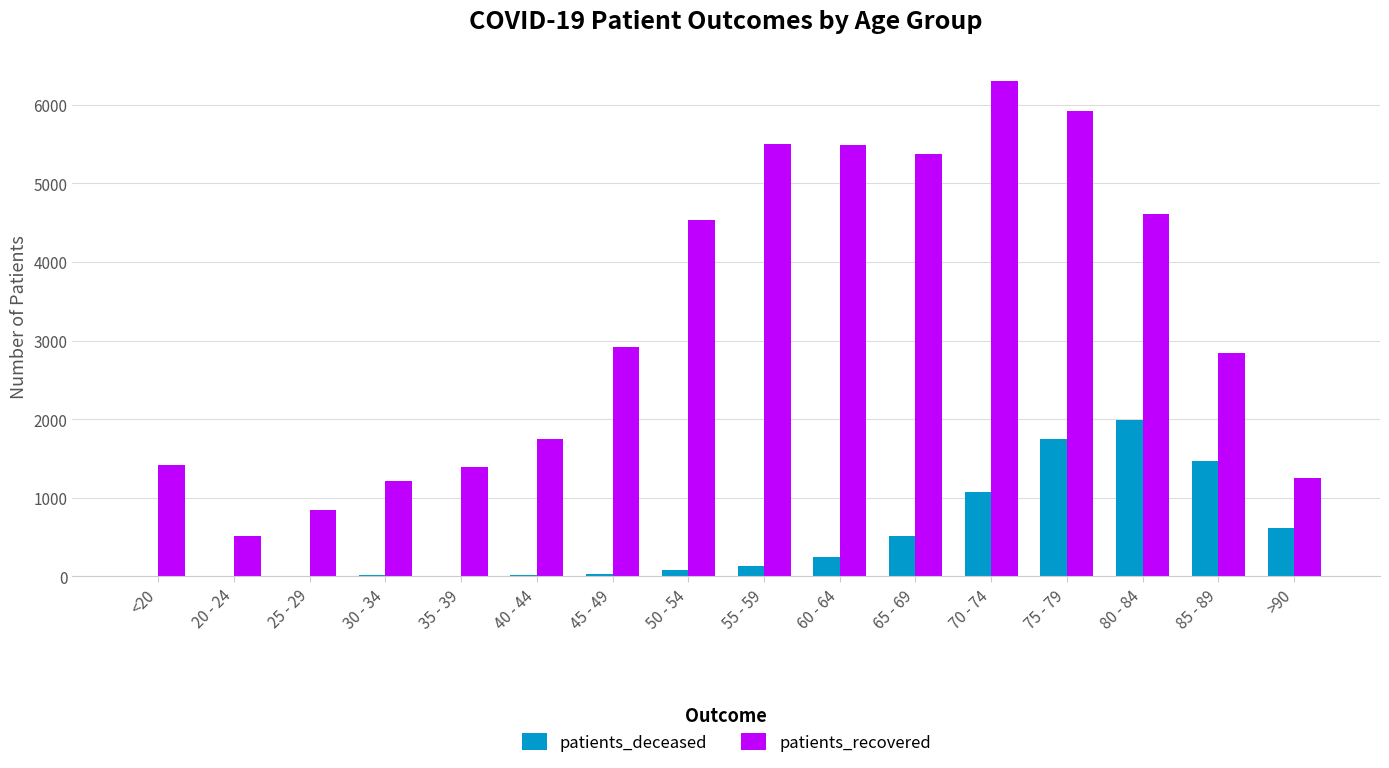

Which label corresponds to the largest value in the chart?

70 - 74